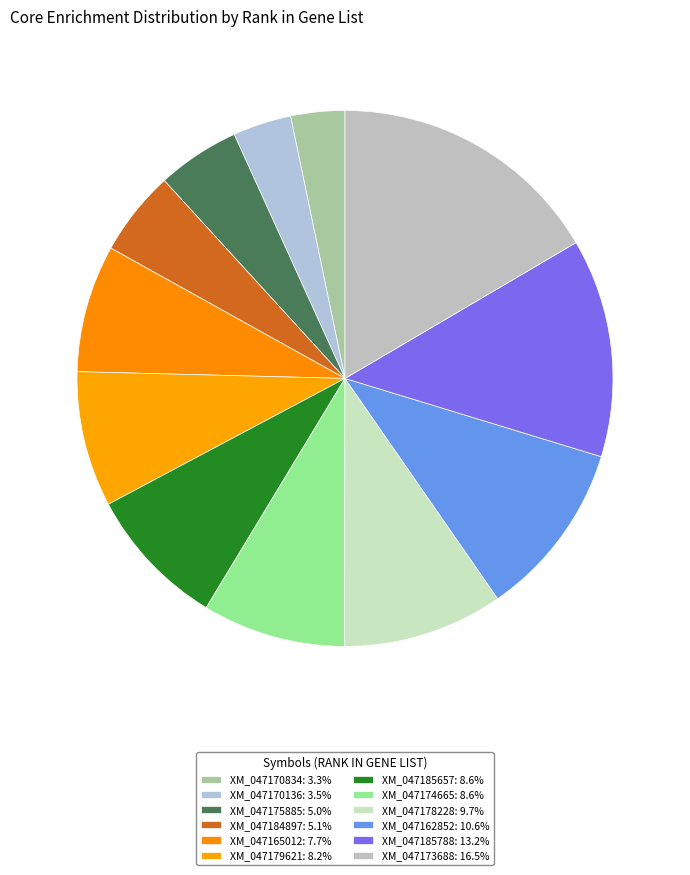

Between XM_047165012 and XM_047173688, which is larger?

XM_047173688